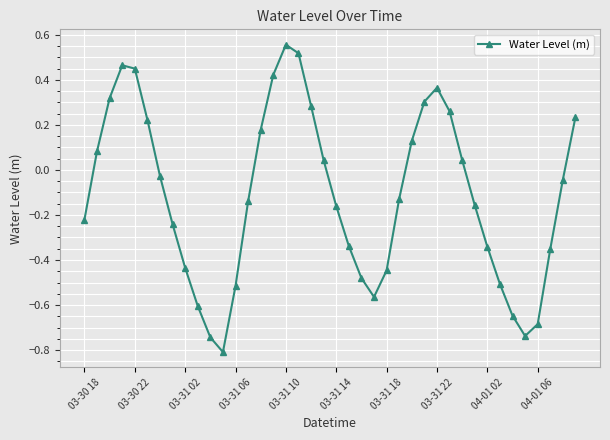

How many categories are shown in the chart?

40